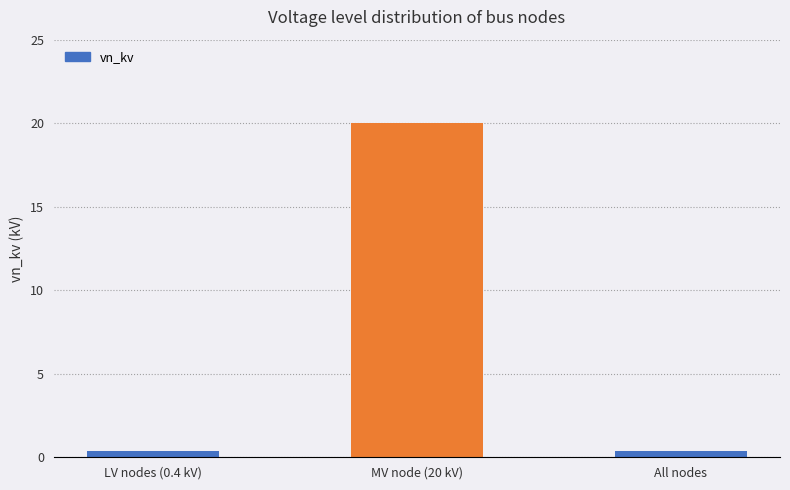

Reading left to right, what are all the values shown in this chart?

0.4	20.0	0.4